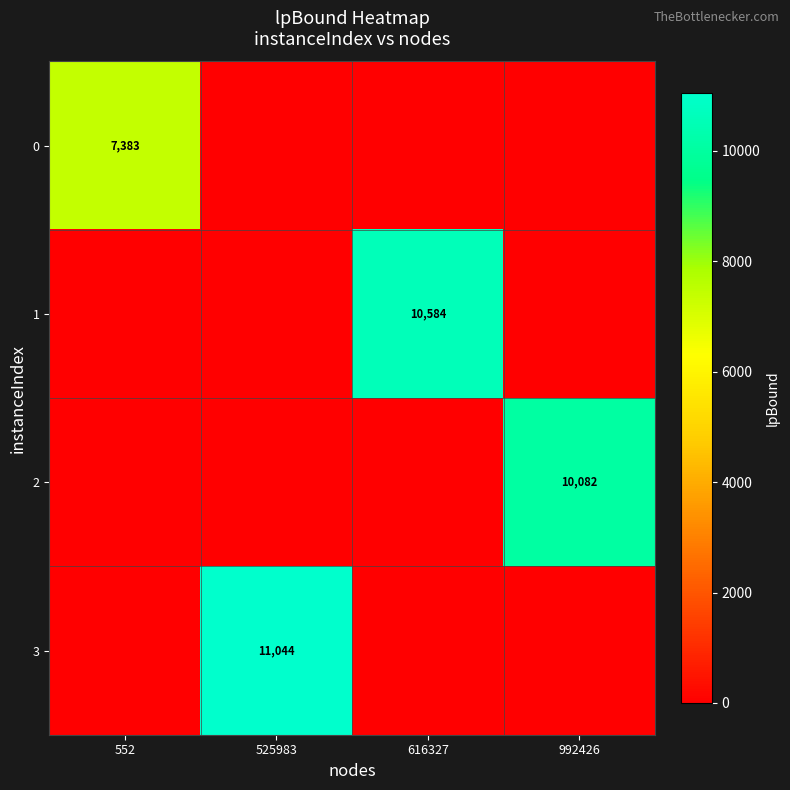

Is it true that 1 equals 2183 at 616327?

False